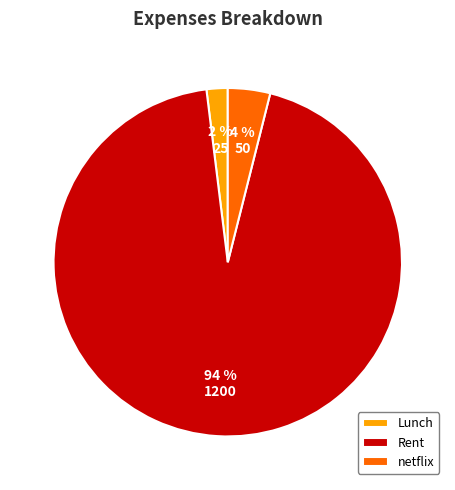

Which has a higher value, netflix or Rent?

Rent